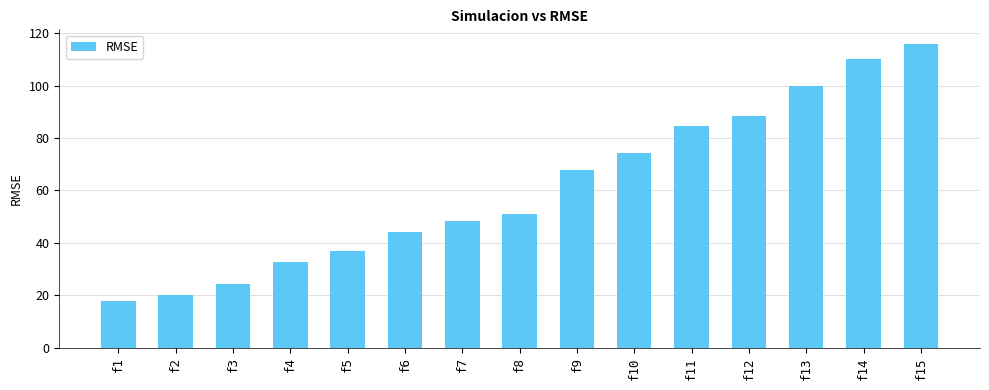

Rank the categories by value from lowest to highest.

f1, f2, f3, f4, f5, f6, f7, f8, f9, f10, f11, f12, f13, f14, f15